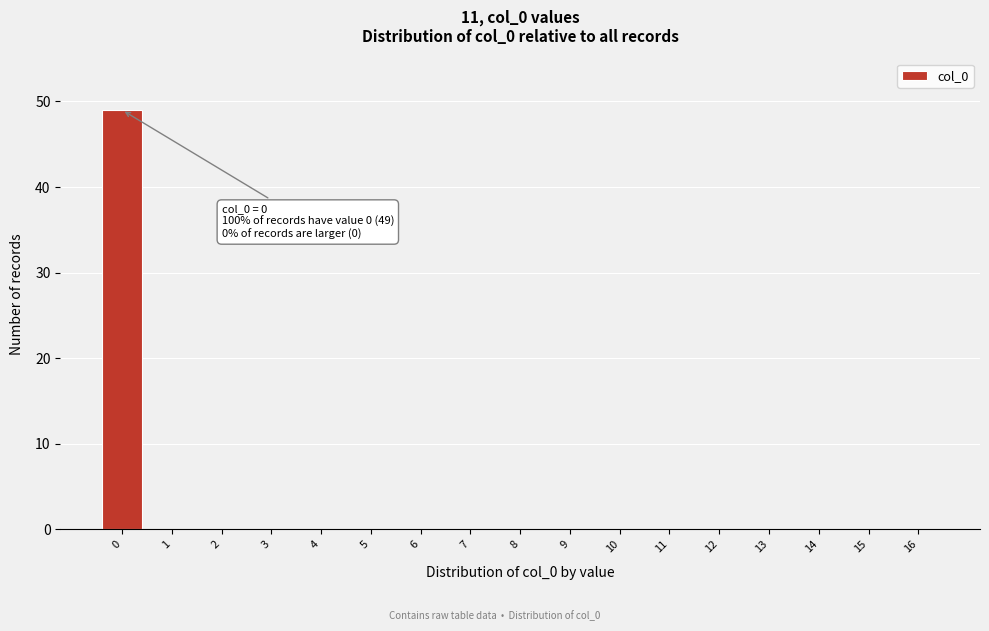

Reading right to left, transcribe all the data shown in this chart.

16=0	15=0	14=0	13=0	12=0	11=0	10=0	9=0	8=0	7=0	6=0	5=0	4=0	3=0	2=0	1=0	0=49